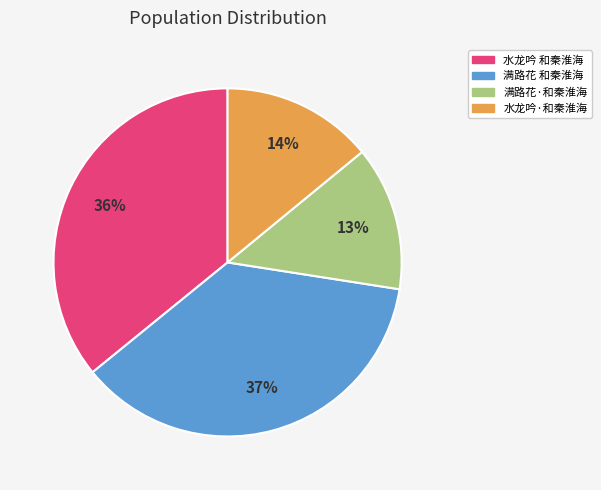

Is the sum of 满路花·和秦淮海 and 水龙吟·和秦淮海 greater than half?

No